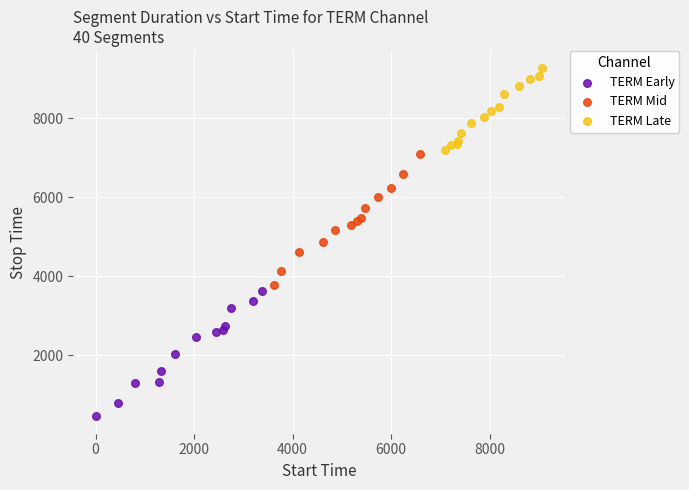

Which series has the largest Y range (max minus min)?

TERM Mid